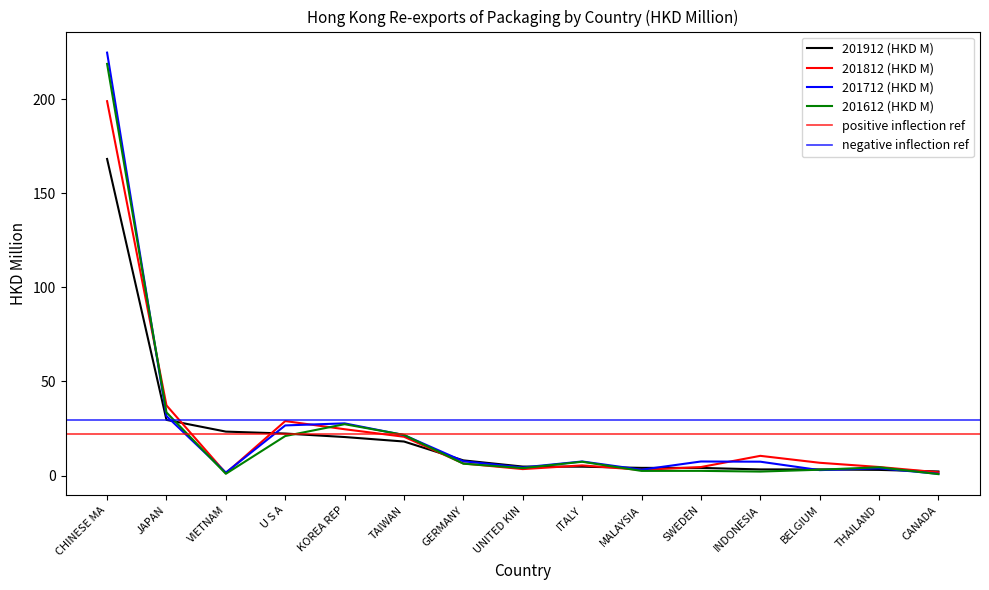

What is the sum of the 201812 (HKD M) values at UNITED KIN and GERMANY?

9.8